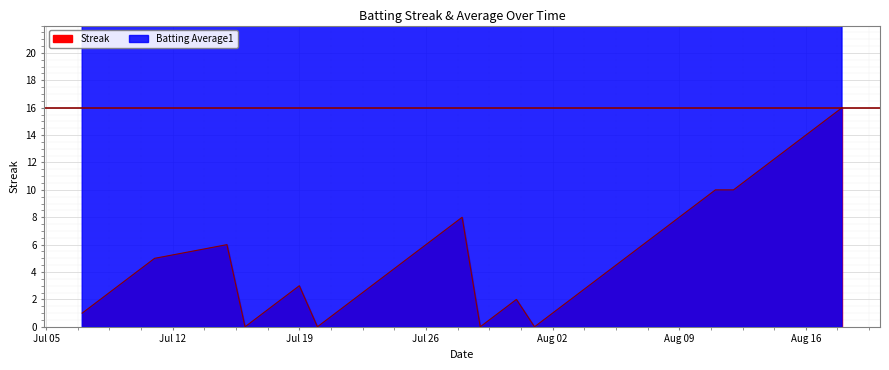

Is it true that Streak equals 10.3 at 39?

False